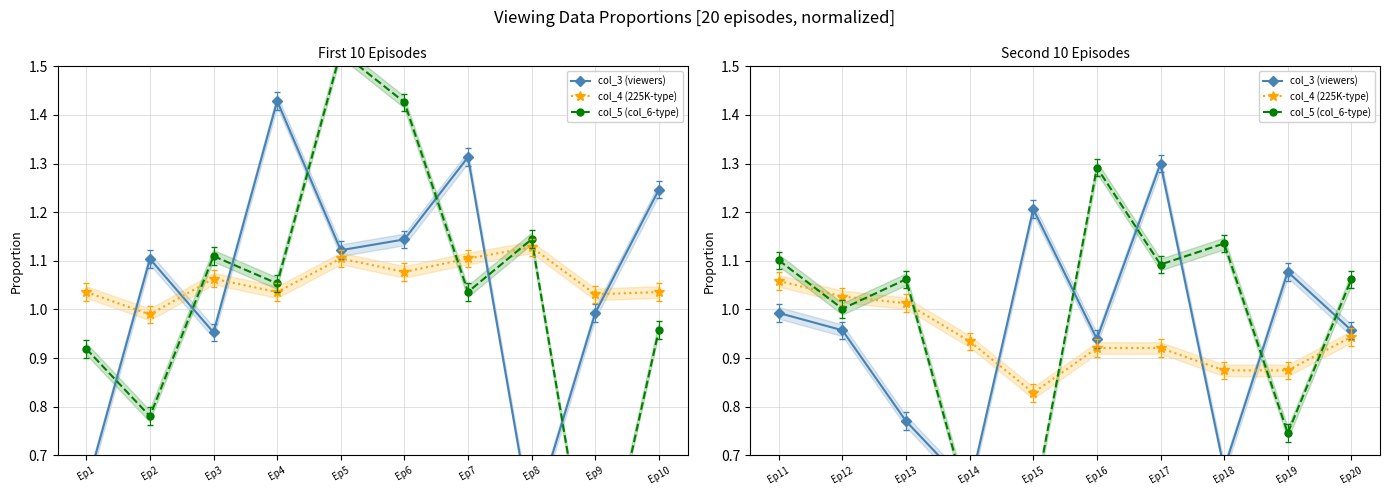

What is the difference between the col_3 (viewers) values at Ep16 and Ep14?

0.3